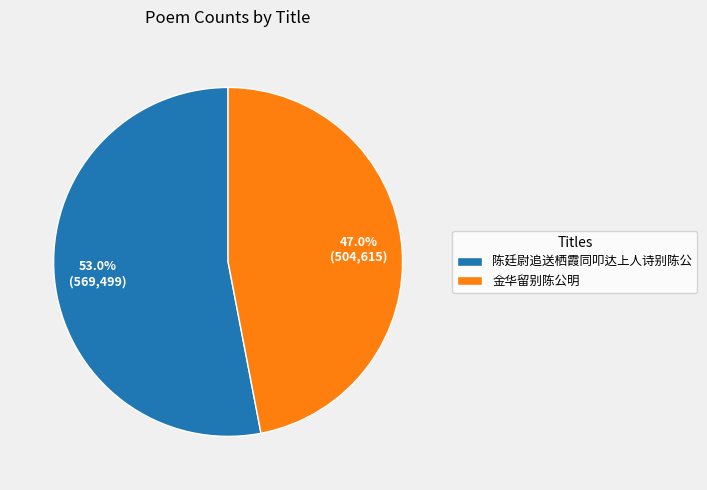

Which has a higher value, 陈廷尉追送栖霞同叩达上人诗别陈公 or 金华留别陈公明?

陈廷尉追送栖霞同叩达上人诗别陈公